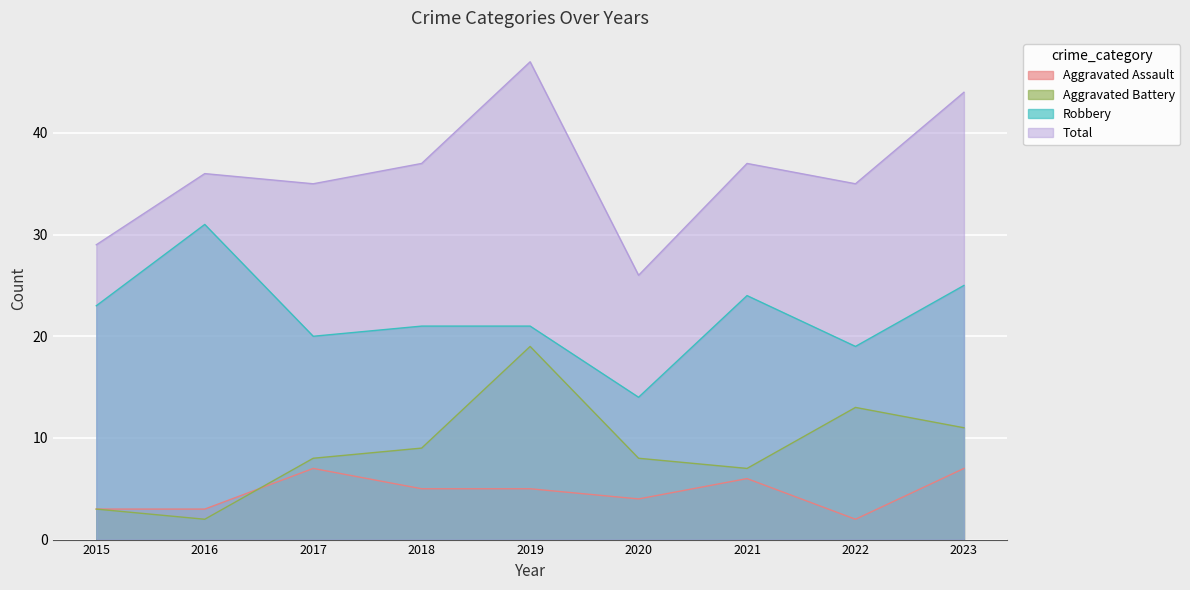

Which series has the largest total across all categories?

Total